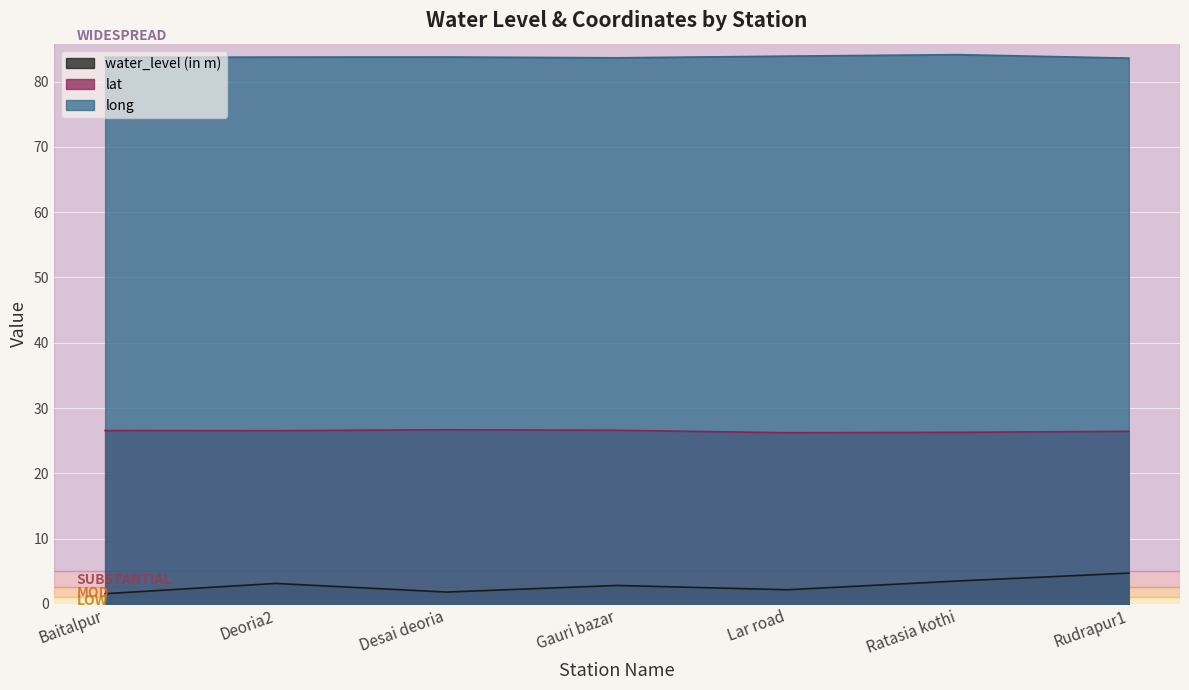

How many lines are shown in the chart?

3